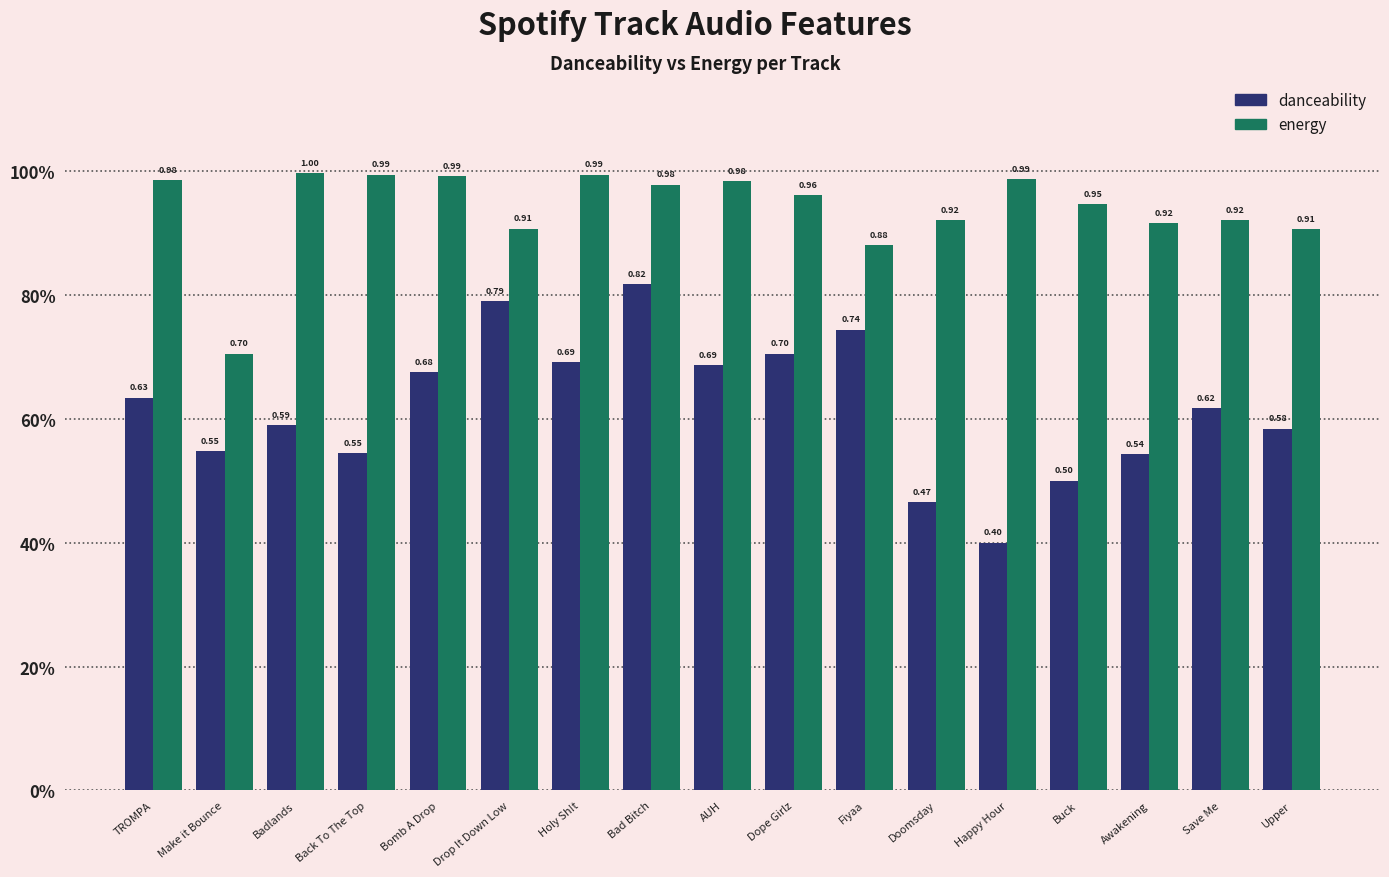

What is the average value of the energy series?

0.9